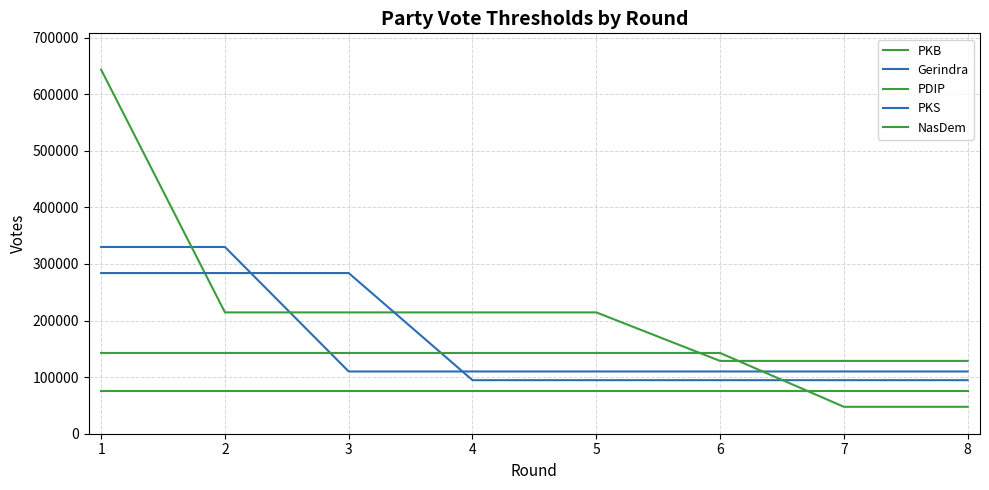

Does the chart display data point markers on the line(s)?

No